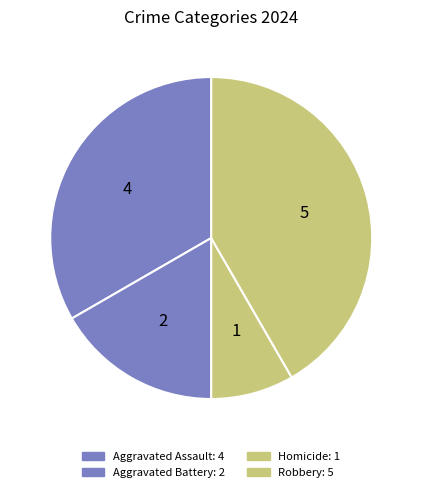

Is there a majority slice in this chart?

No